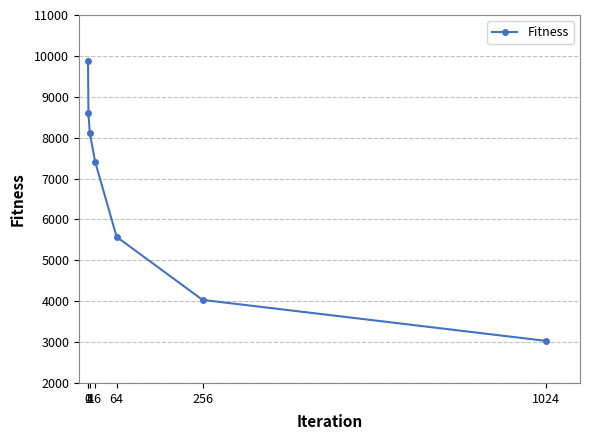

How many values are below 7409?

3